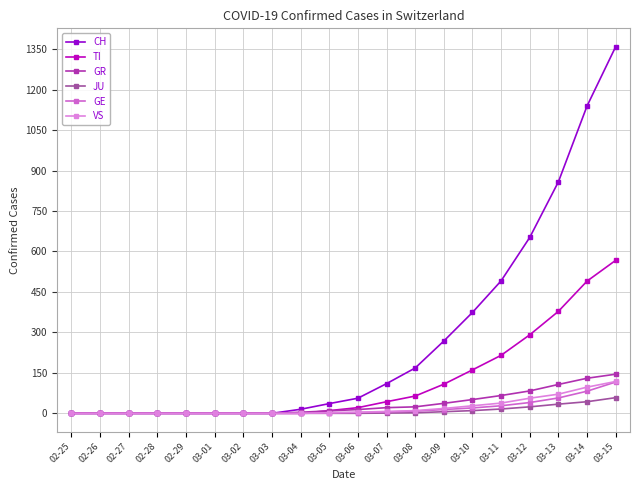

How many distinct data groups are displayed?

6